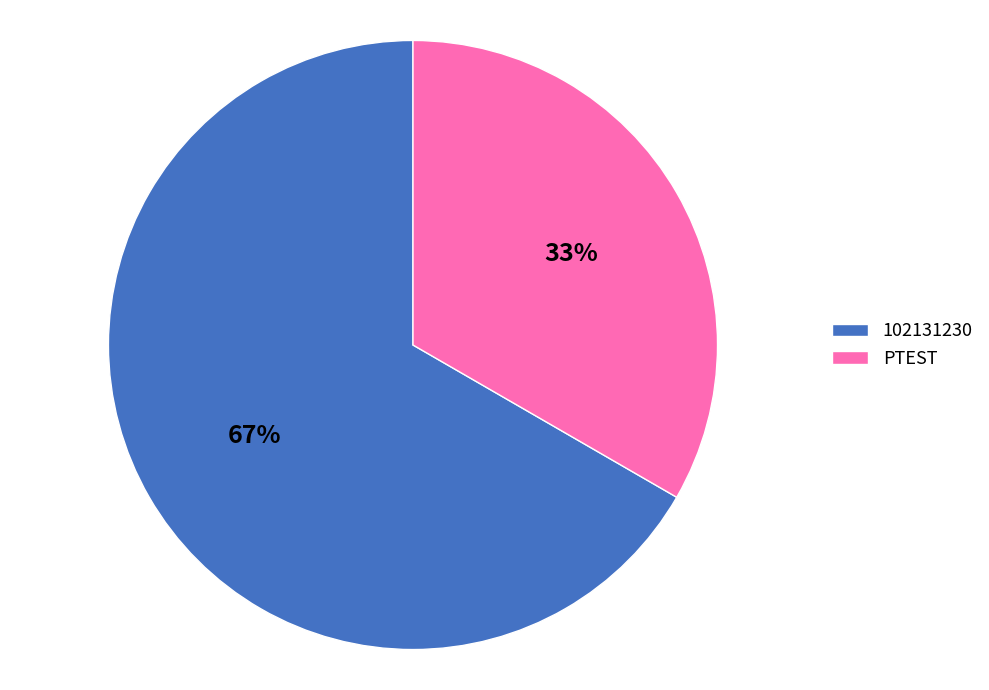

True or false: PTEST accounts for 22% of the total.

False